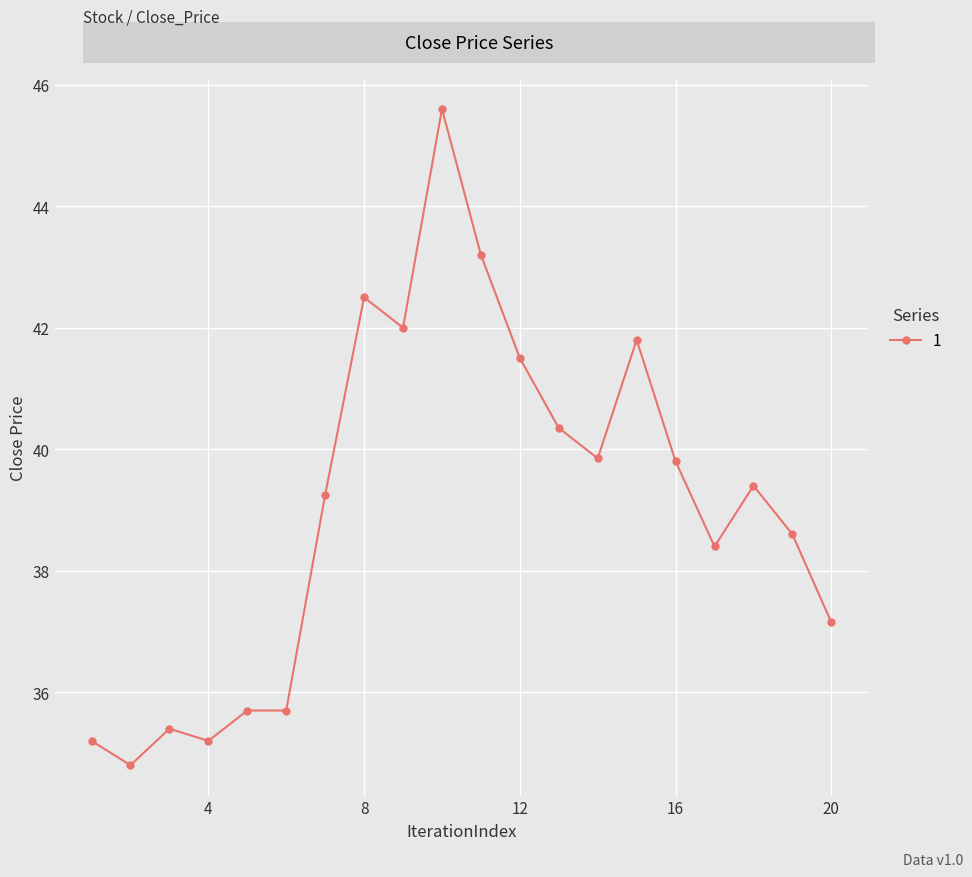

What is the average value?

39.1